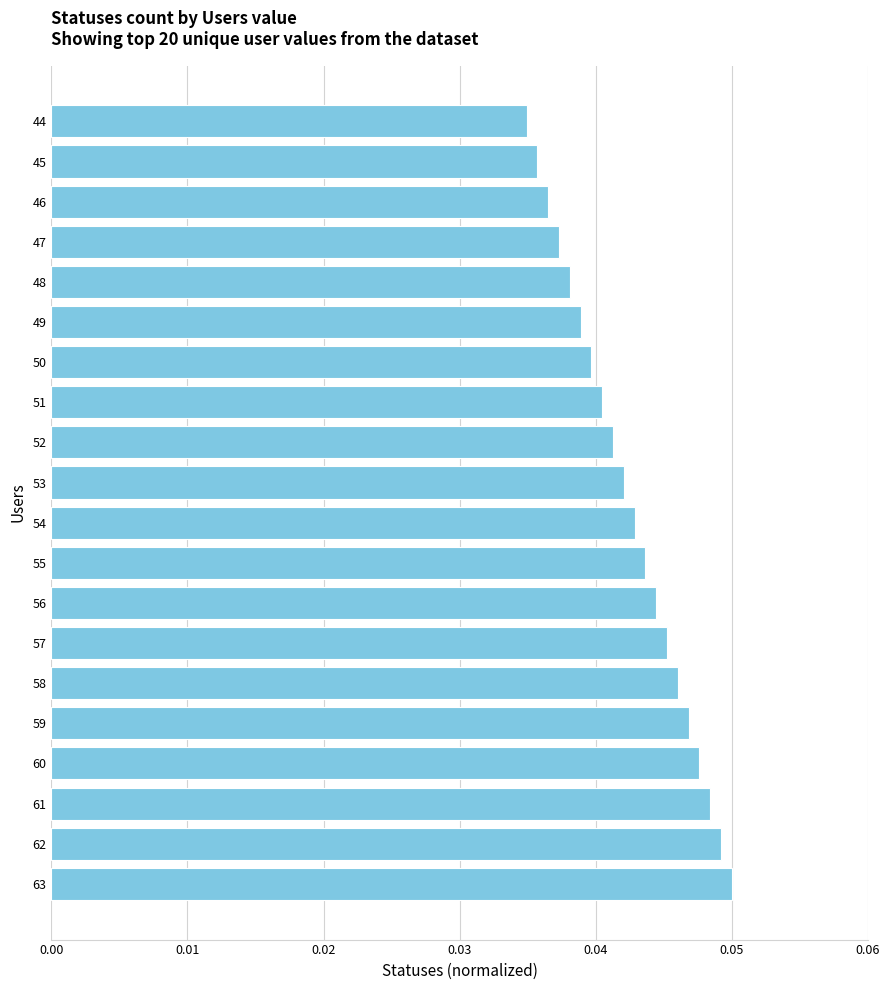

The chart shows a value of 0.1 at 49. True or false?

False